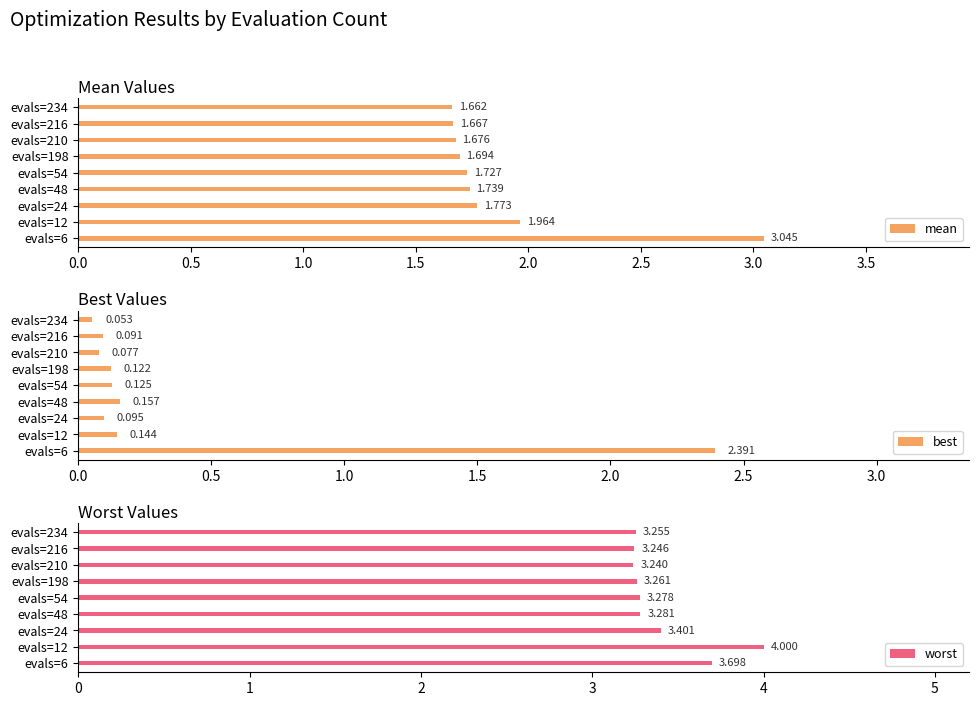

At how many categories does at least one series exceed 0?

9